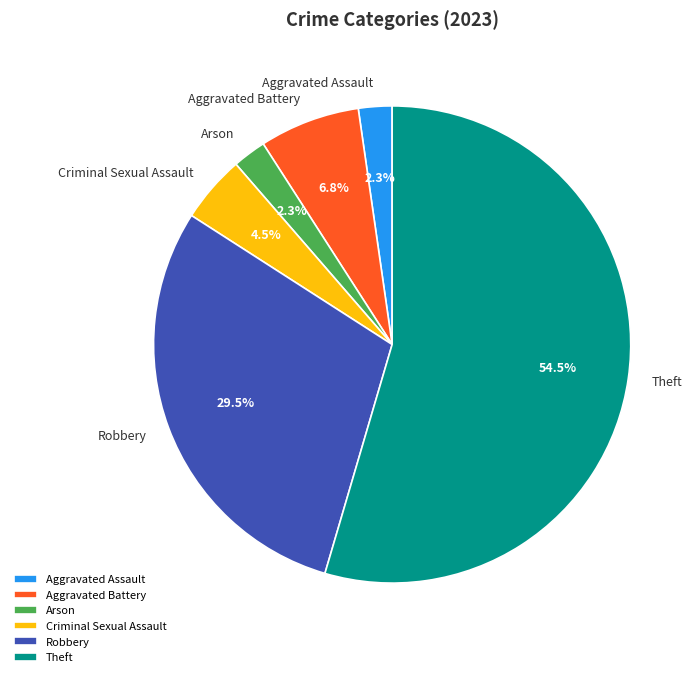

Is Theft the majority of the pie?

Yes